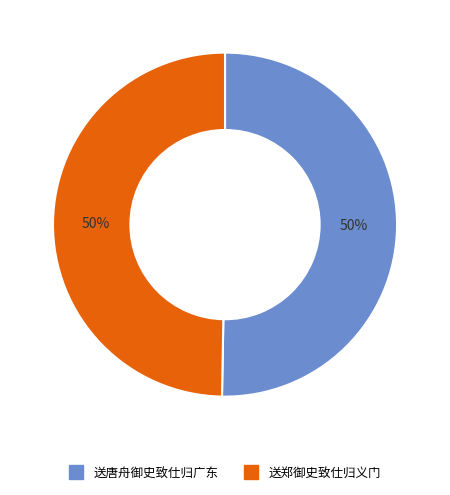

To the nearest percent, what is the combined percentage of 送唐舟御史致仕归广东 and 送郑御史致仕归义门?

100%